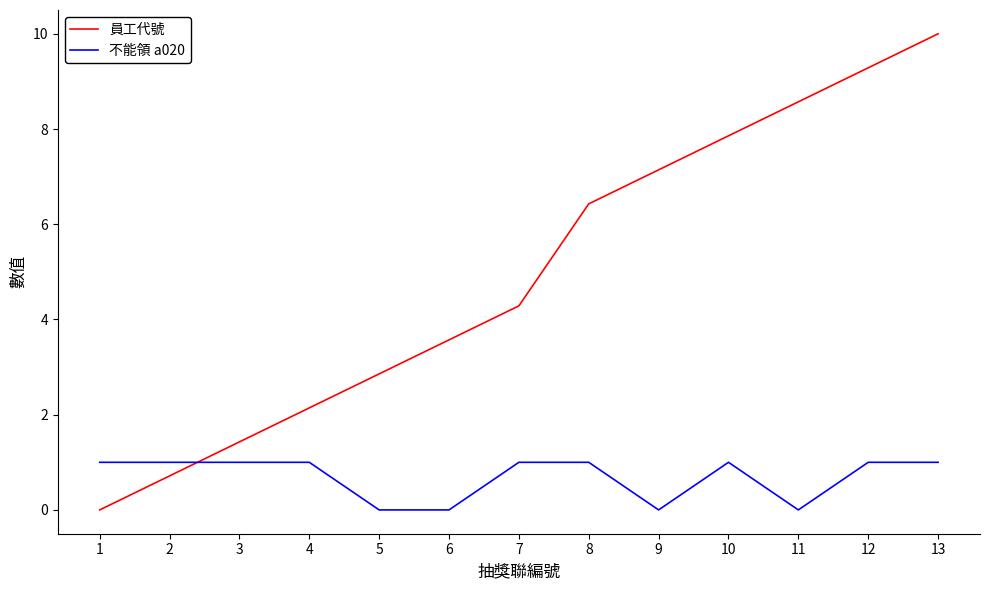

What is the difference between the second highest and second lowest values in the 不能領 a020 series?

1.0